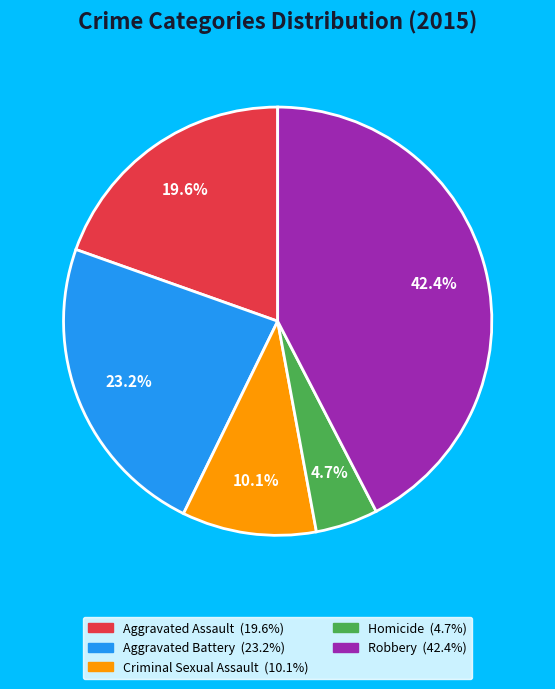

Rank the categories by value from highest to lowest.

Robbery, Aggravated Battery, Aggravated Assault, Criminal Sexual Assault, Homicide